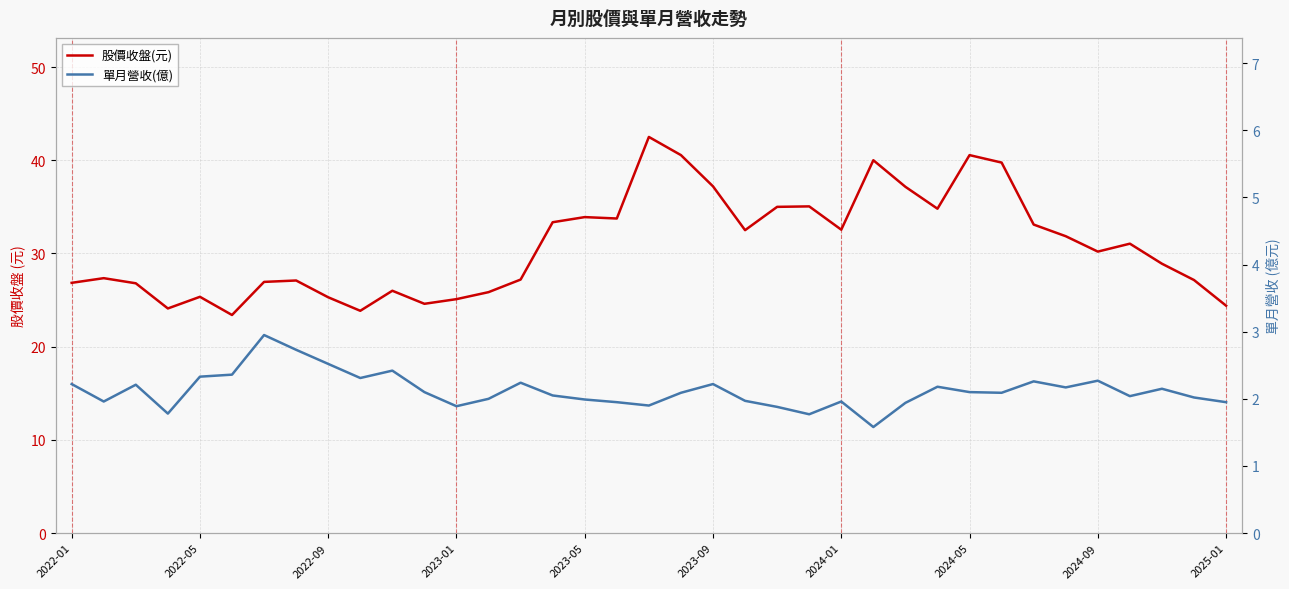

What value does the 股價收盤(元) series have at 31?

31.9